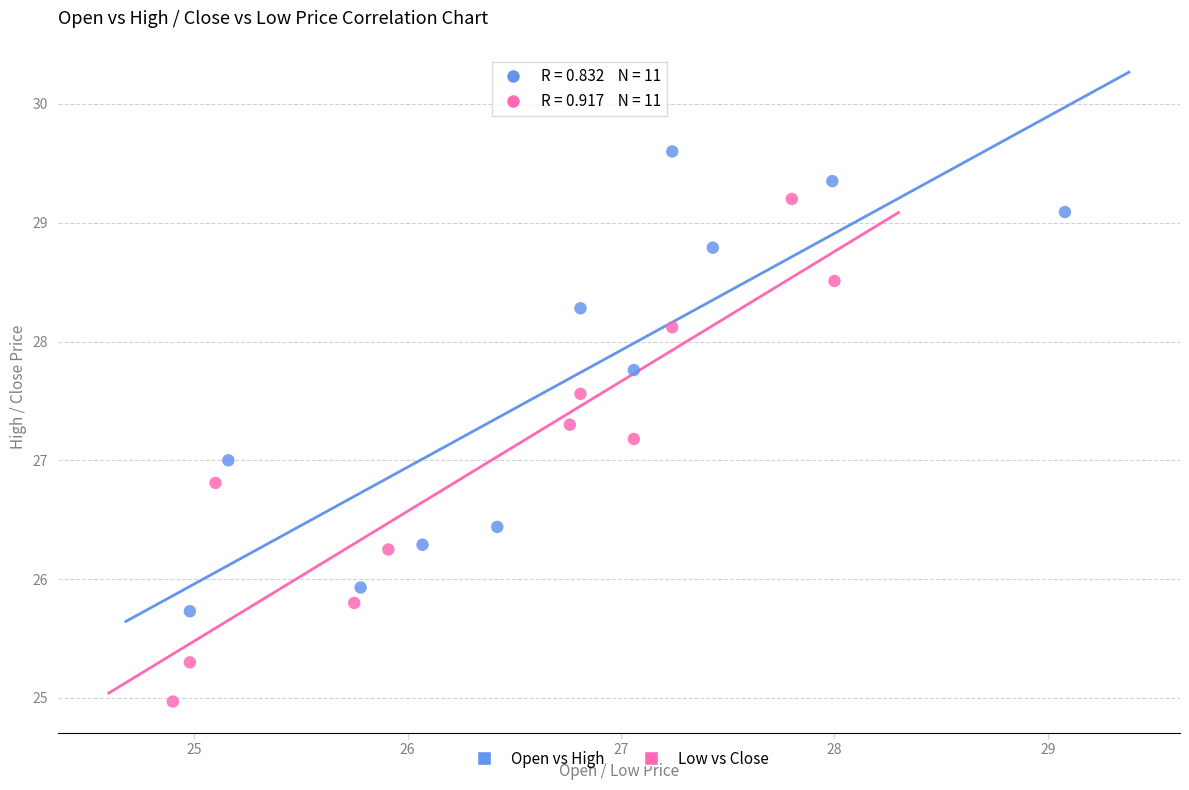

Which series contains the highest Y value?

Open vs High